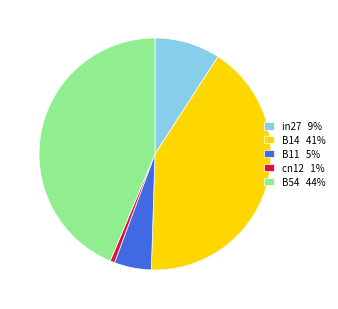

Does B11 account for over 50% of the chart?

No